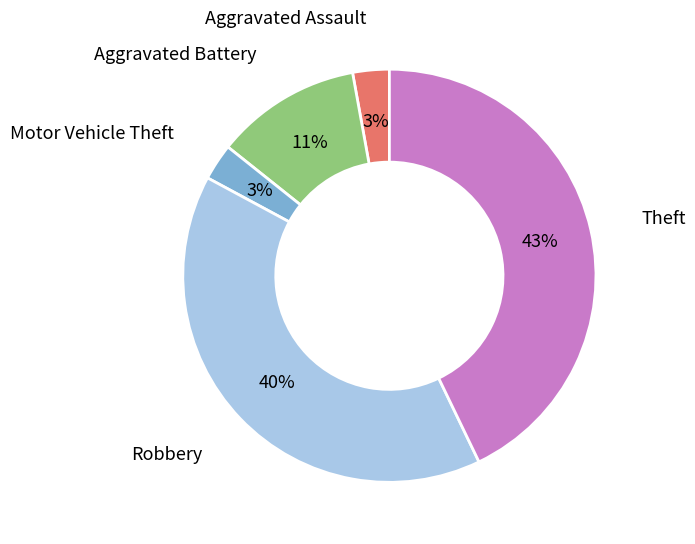

Is there a majority slice in this chart?

No